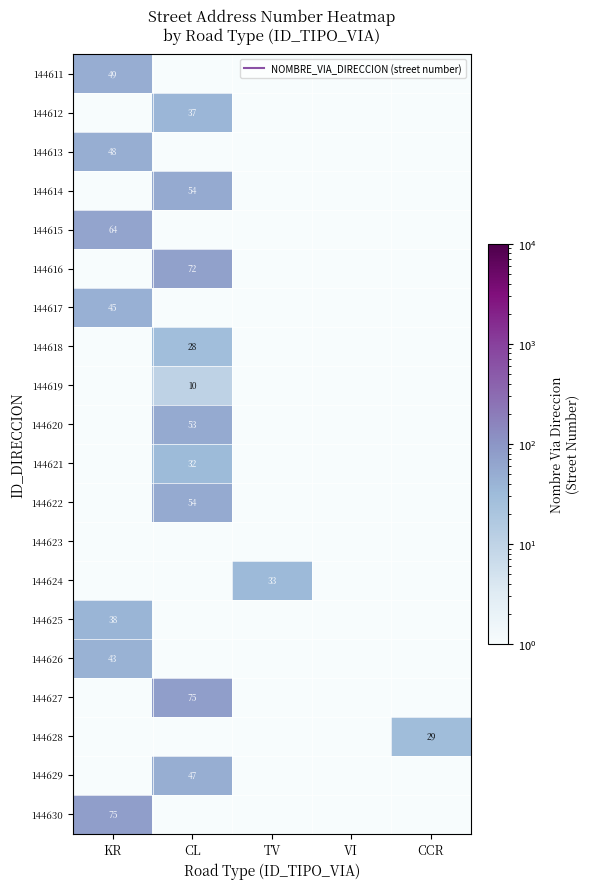

Rank the series by their maximum value, from lowest to highest.

144623, 144619, 144618, 144628, 144621, 144624, 144612, 144625, 144626, 144617, 144629, 144613, 144611, 144620, 144614, 144622, 144615, 144616, 144627, 144630